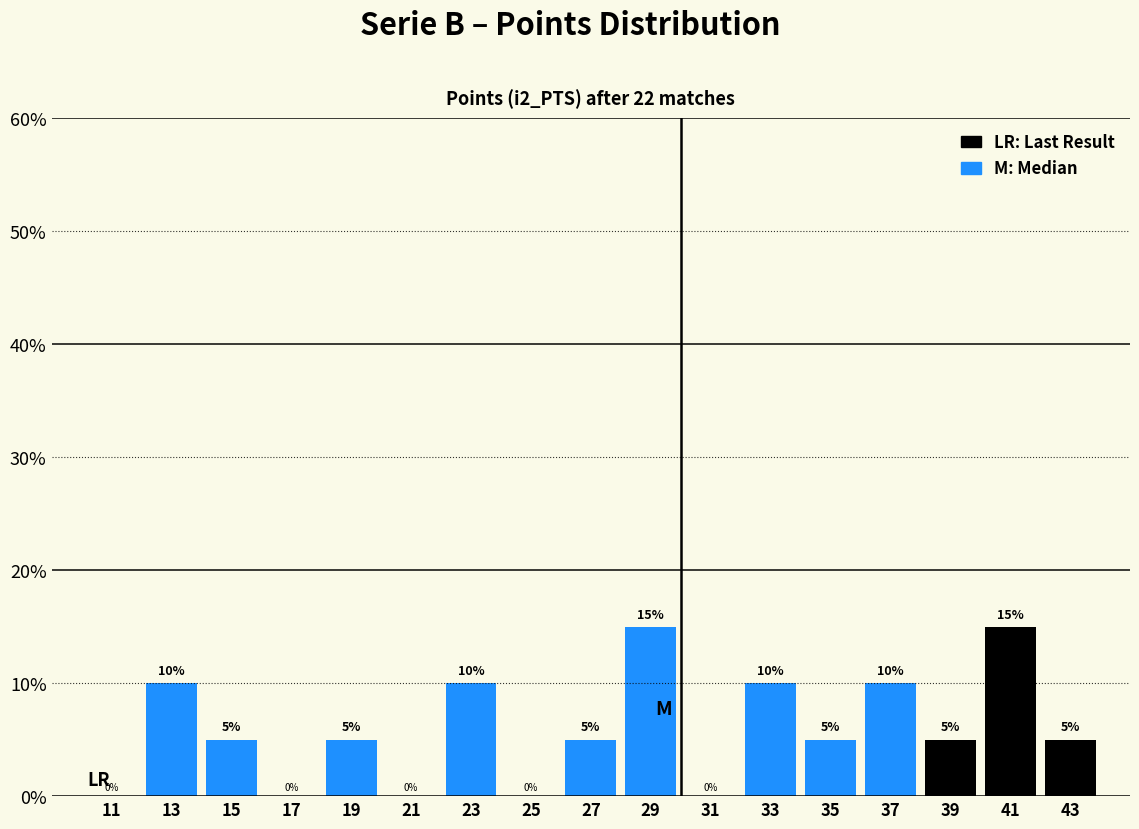

Reading left to right, list every bar in this chart as the range it spans on the x-axis followed by its height.

10 to 12: 0
12 to 14: 10
14 to 16: 5
16 to 18: 0
18 to 20: 5
20 to 22: 0
22 to 24: 10
24 to 26: 0
26 to 28: 5
28 to 30: 15
30 to 32: 0
32 to 34: 10
34 to 36: 5
36 to 38: 10
38 to 40: 5
40 to 42: 15
42 to 44: 5